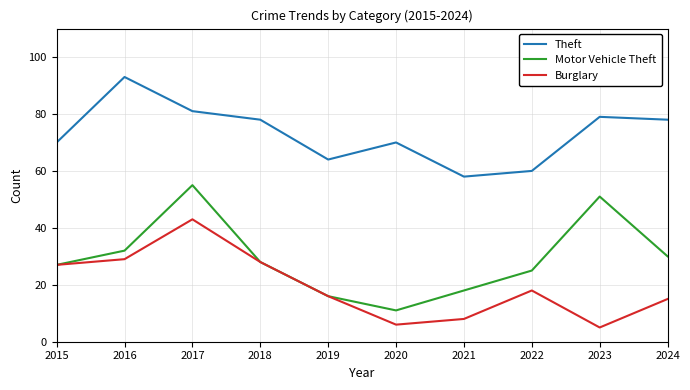

At which category is the sum across all series the highest?

2017